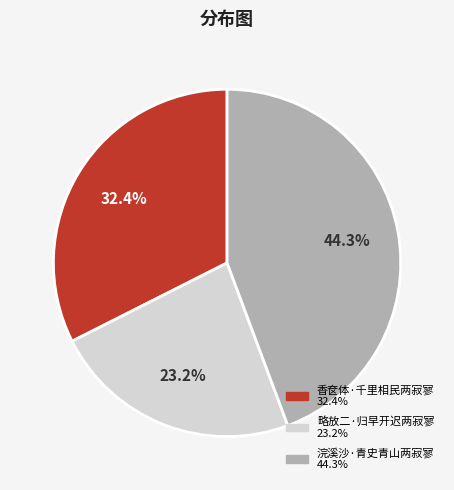

Combined, do 略放二·归早开迟两寂寥 and 浣溪沙·青史青山两寂寥 account for over 50%?

Yes